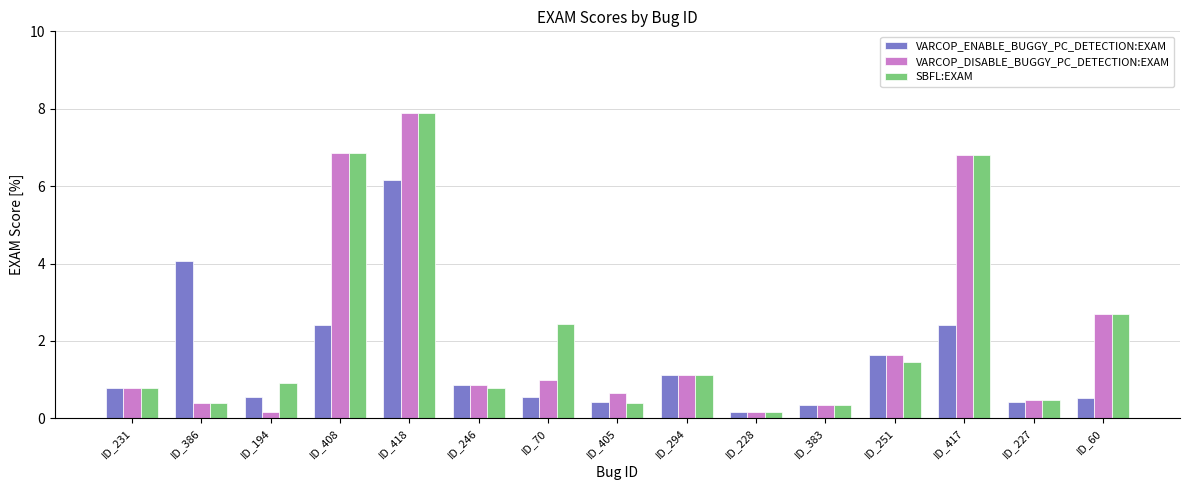

Which series changed the most between ID_70 and ID_227?

SBFL:EXAM